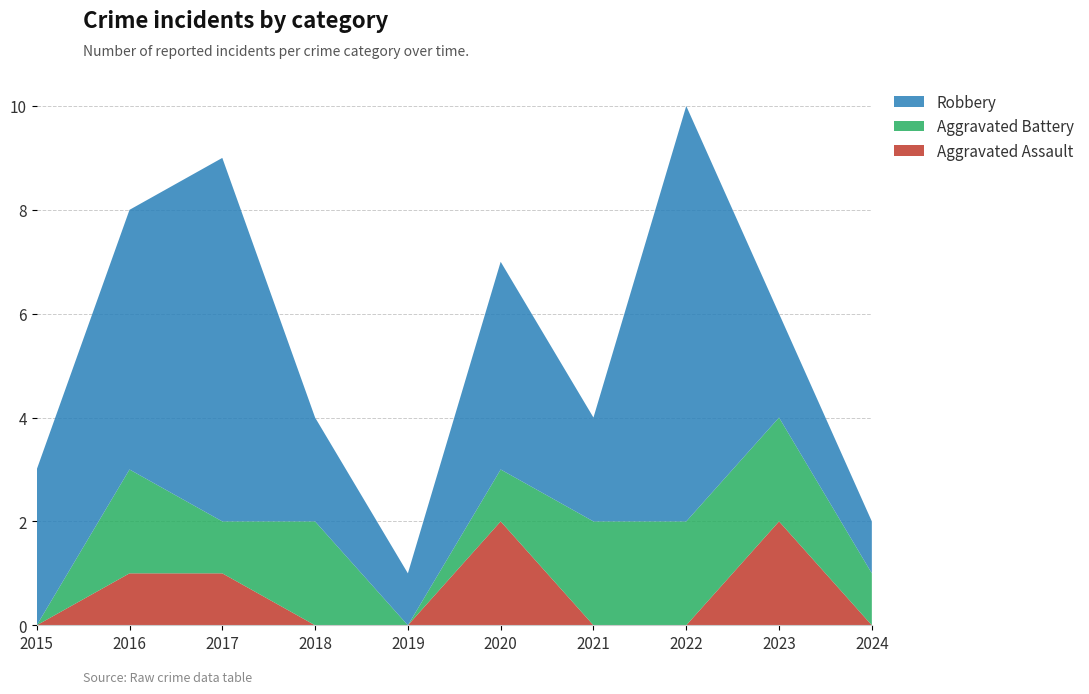

Reading left to right, transcribe all the data shown in this chart.

Aggravated Assault: 0	1	1	0	0	2	0	0	2	0
Aggravated Battery: 0	2	1	2	0	1	2	2	2	1
Robbery: 3	5	7	2	1	4	2	8	2	1